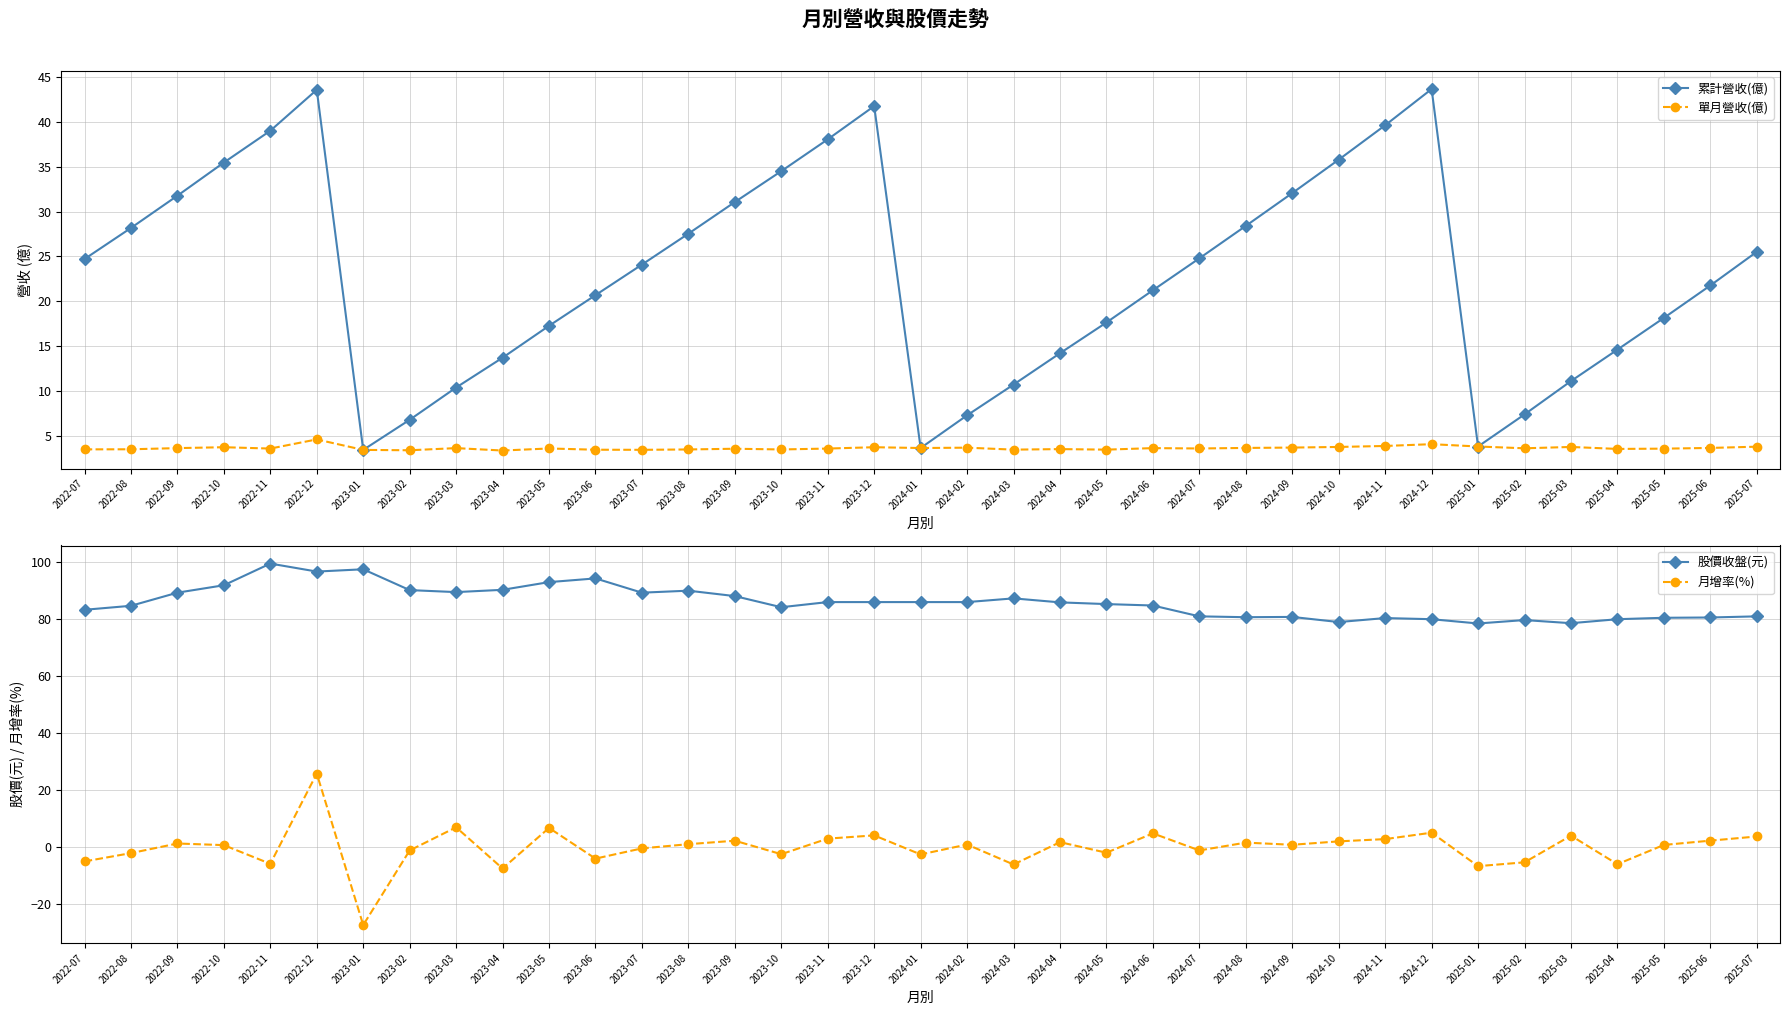

What is the sum of the 累計營收(億) values at 2023-12 and 2024-05?

59.4